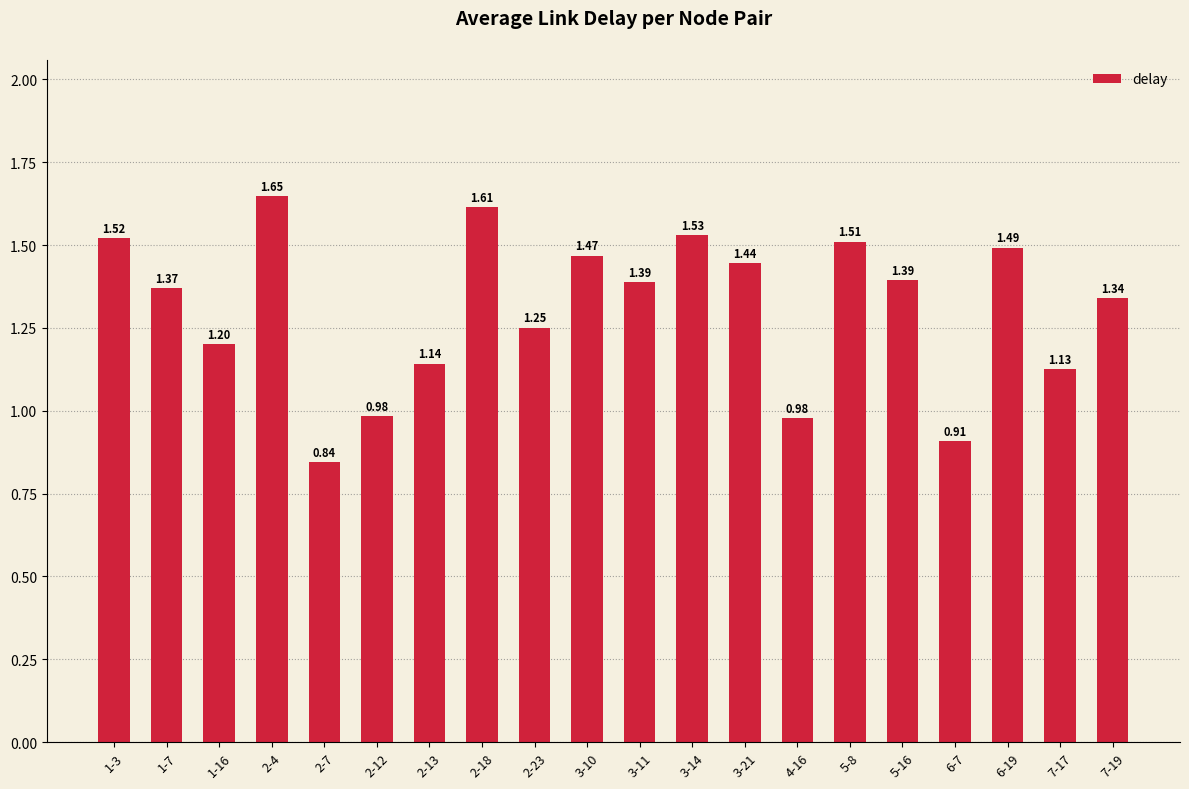

What is the sum of the values at 5-8 and 2-18?

3.1